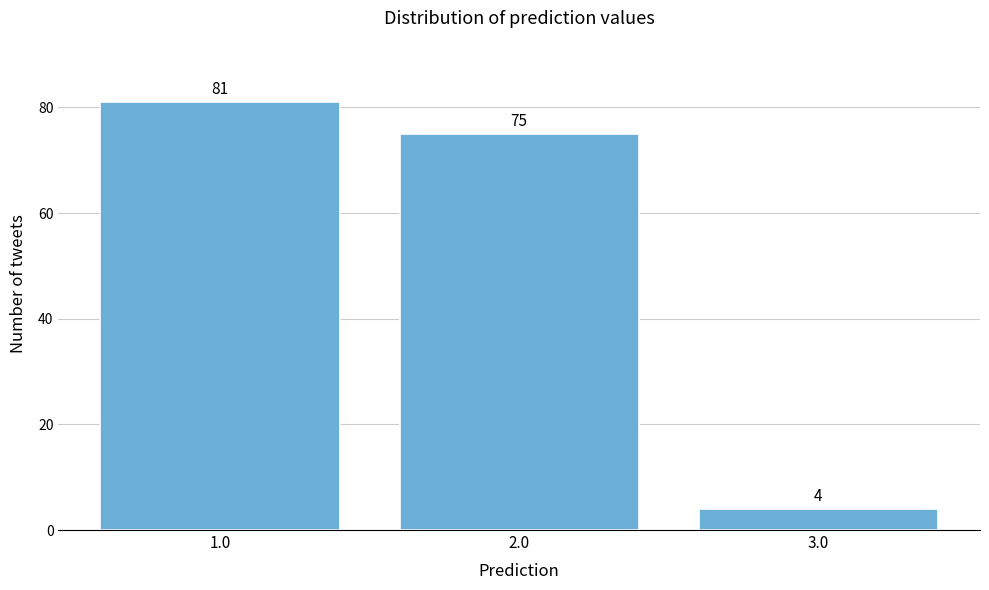

Which range on the x-axis has the tallest bar?

0.5 to 1.5